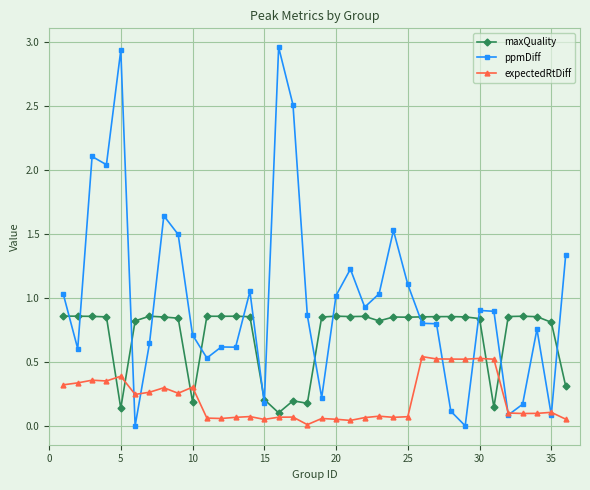

Which series has the largest range (max minus min)?

ppmDiff